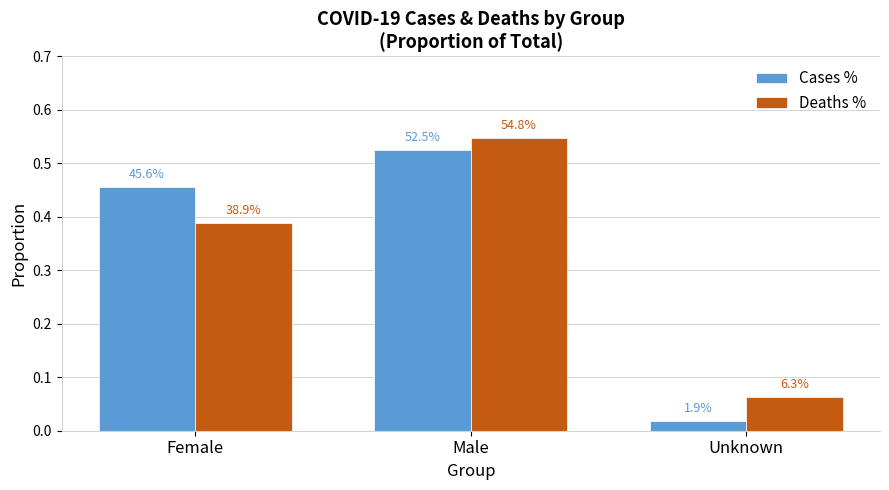

How many bars are there in total?

6